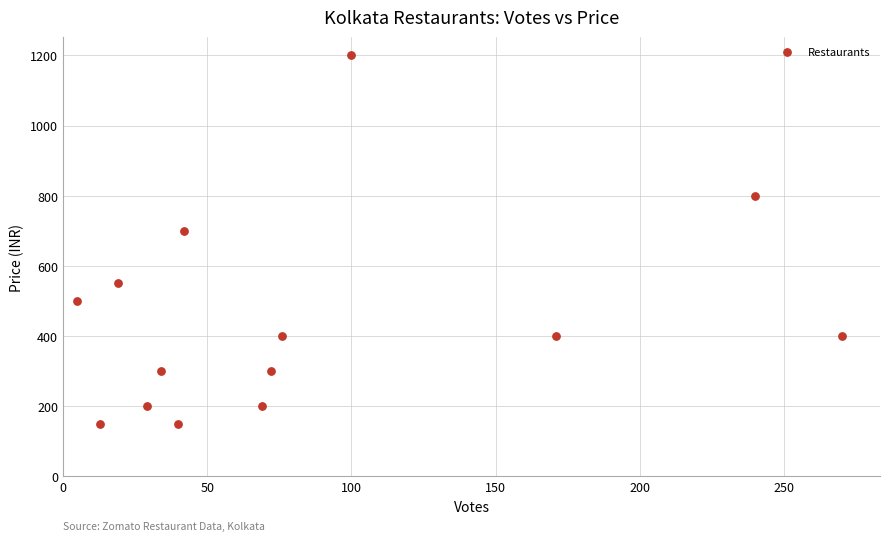

What Y value in the scatter plot is closest to 675?

700